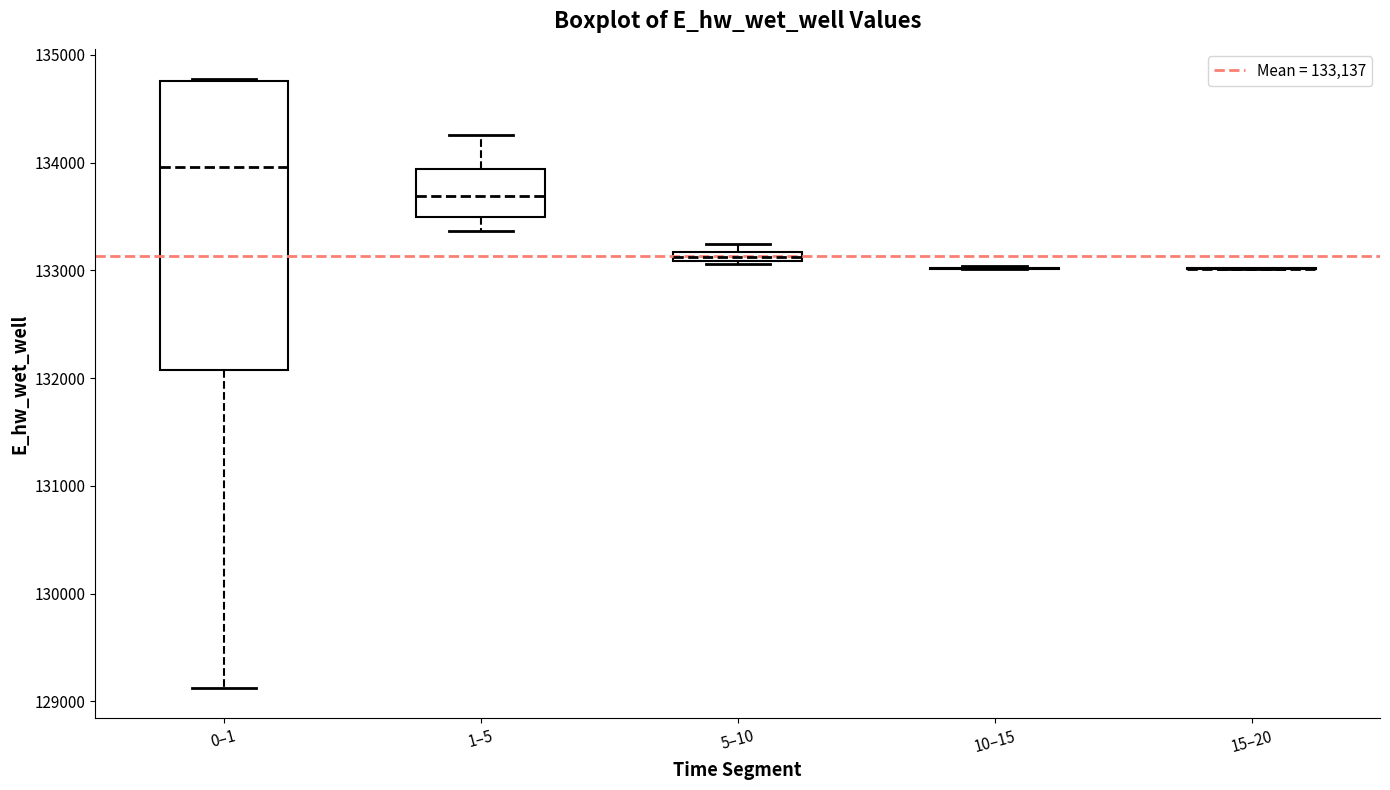

Which box is the tallest, from its lower edge to its upper edge?

0–1